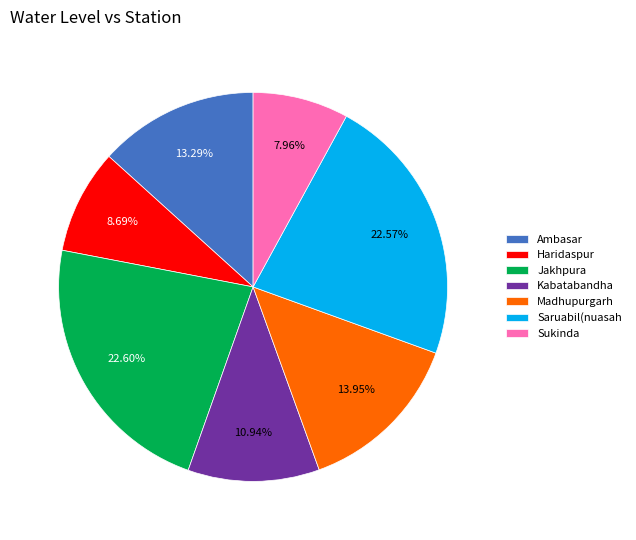

What is the total percentage of Sukinda and Haridaspur?

16.6%